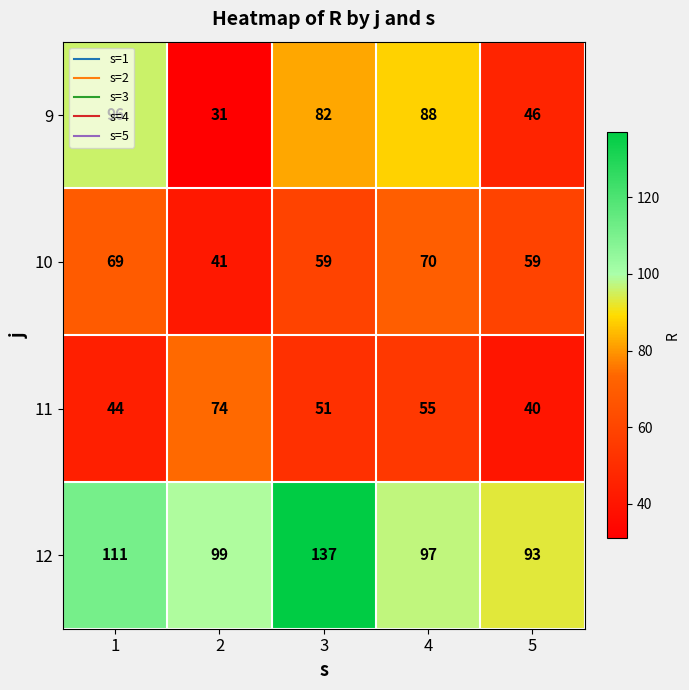

What is the maximum value shown in the chart?

137